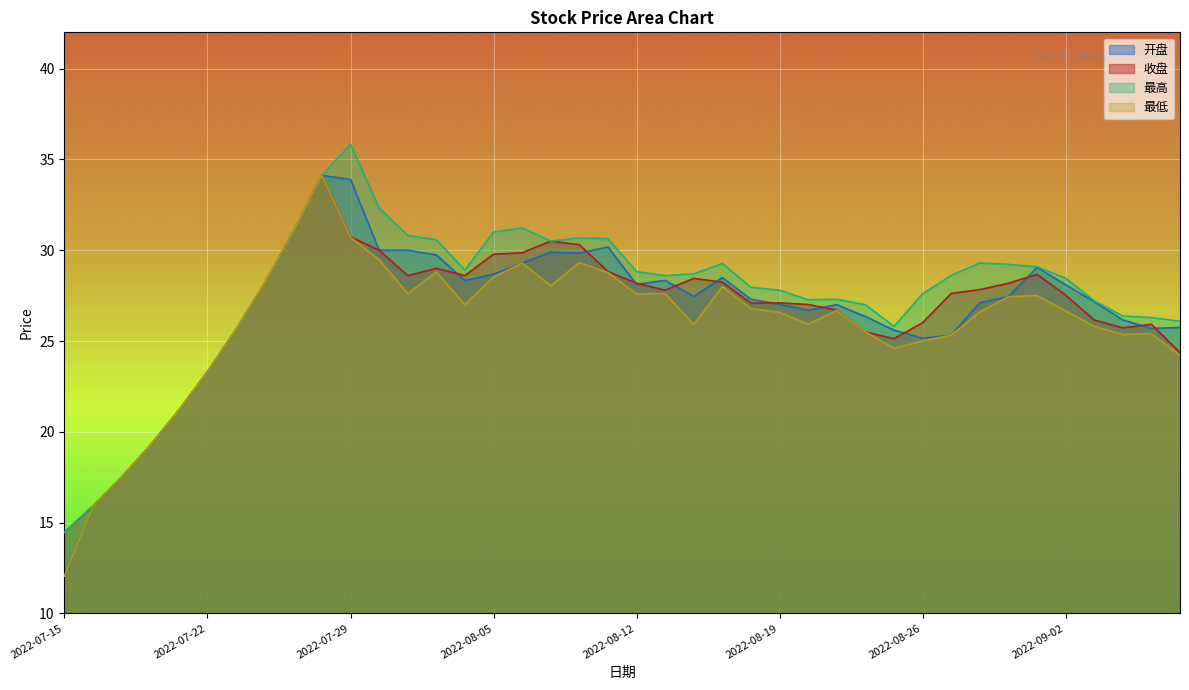

What is the difference between the maximum and second lowest values in the 最高 series?

19.9